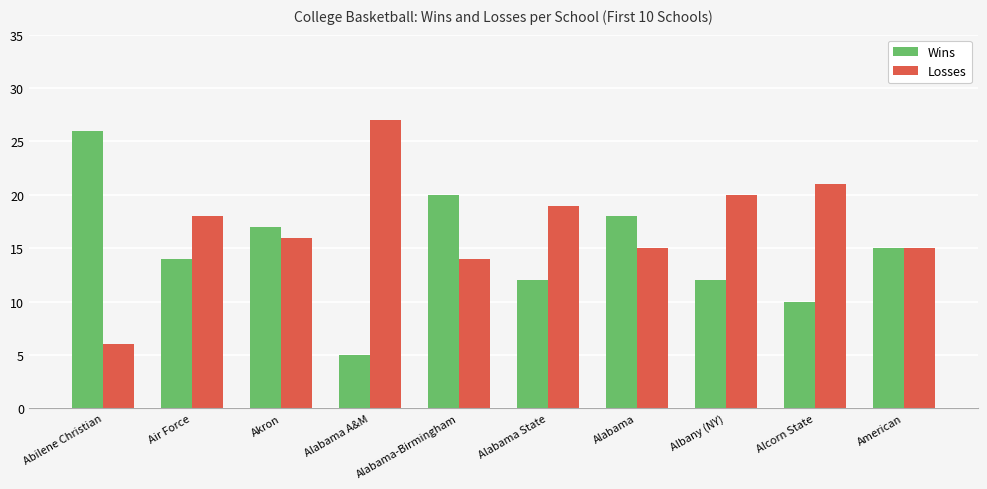

What is the difference between the maximum and minimum values in the Wins series?

21